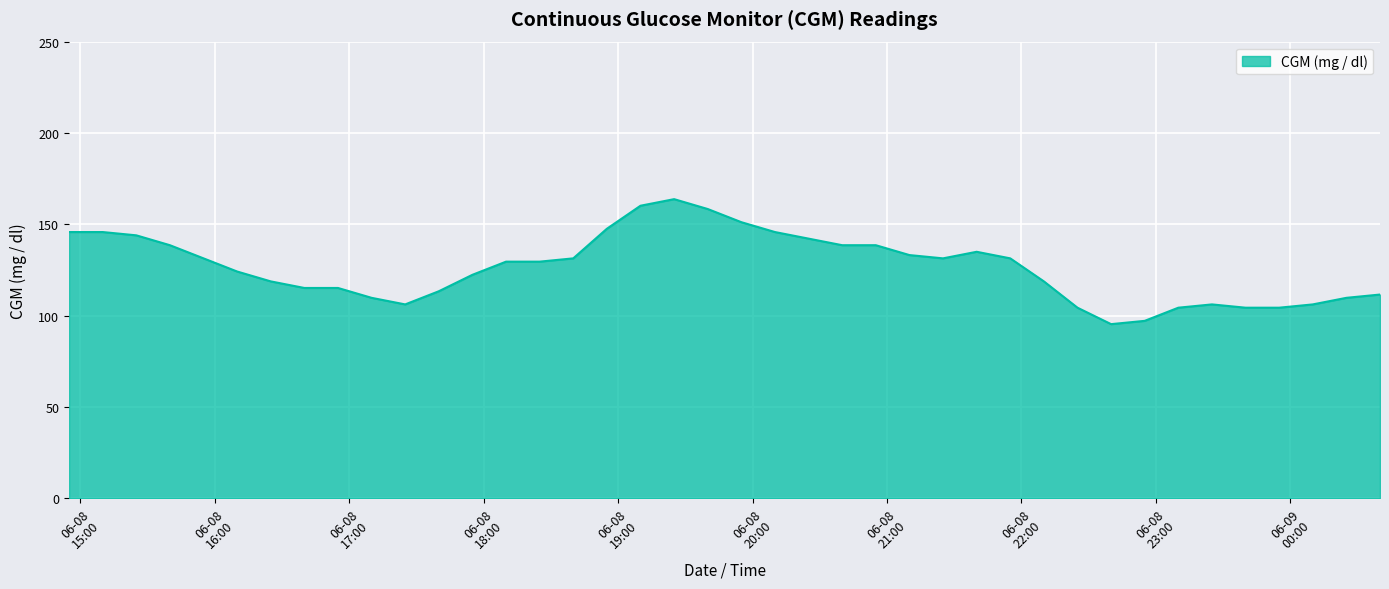

What is the minimum value shown in the chart?

95.4